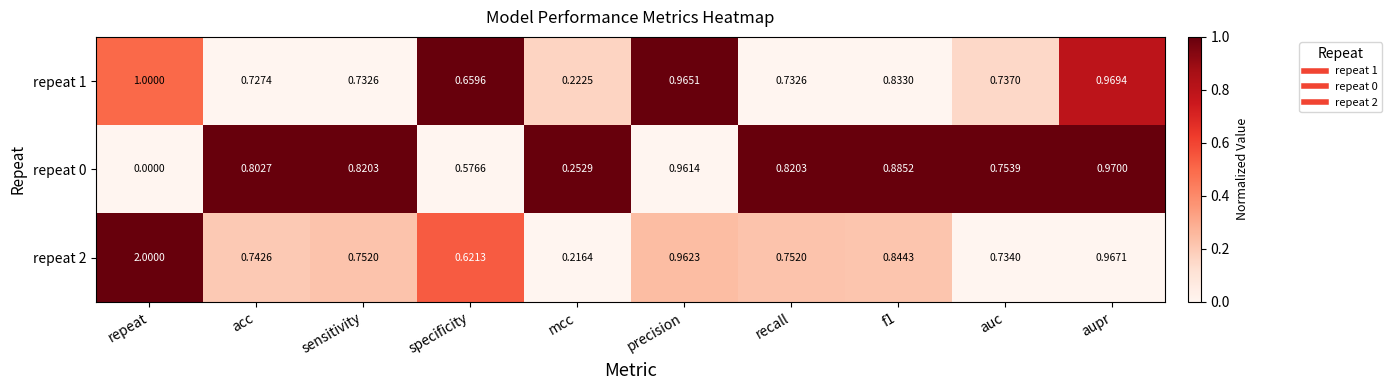

Which series has the largest total across all categories?

repeat 2